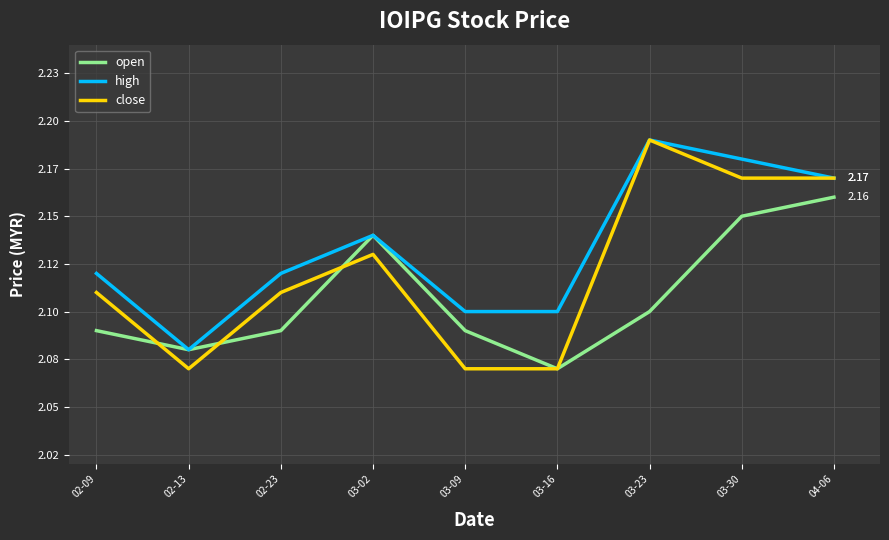

Is it true that open equals 2.1 at 02-23?

True